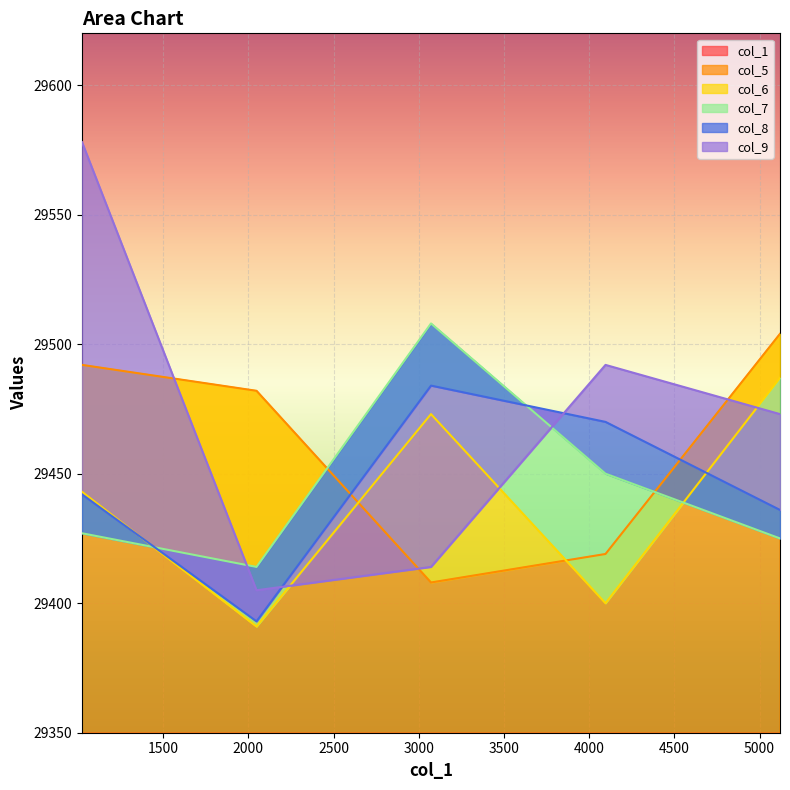

What is the total value across all series at 200?

148406